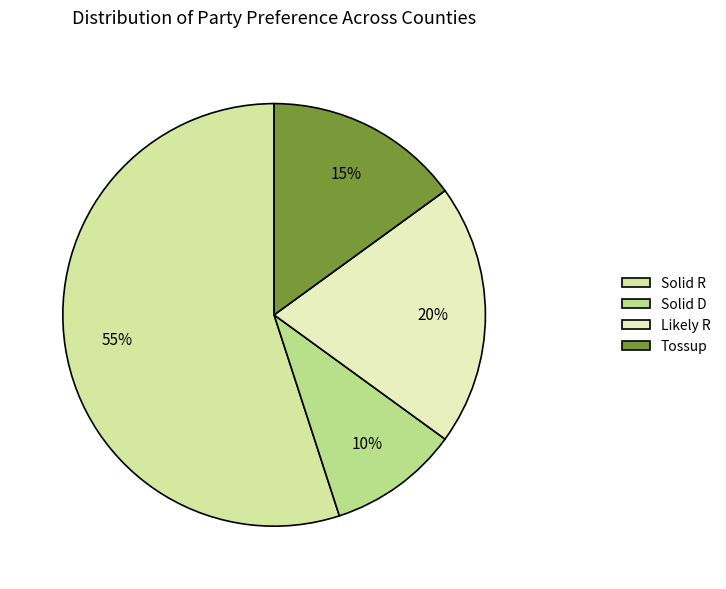

Which has a higher value, Solid D or Likely R?

Likely R